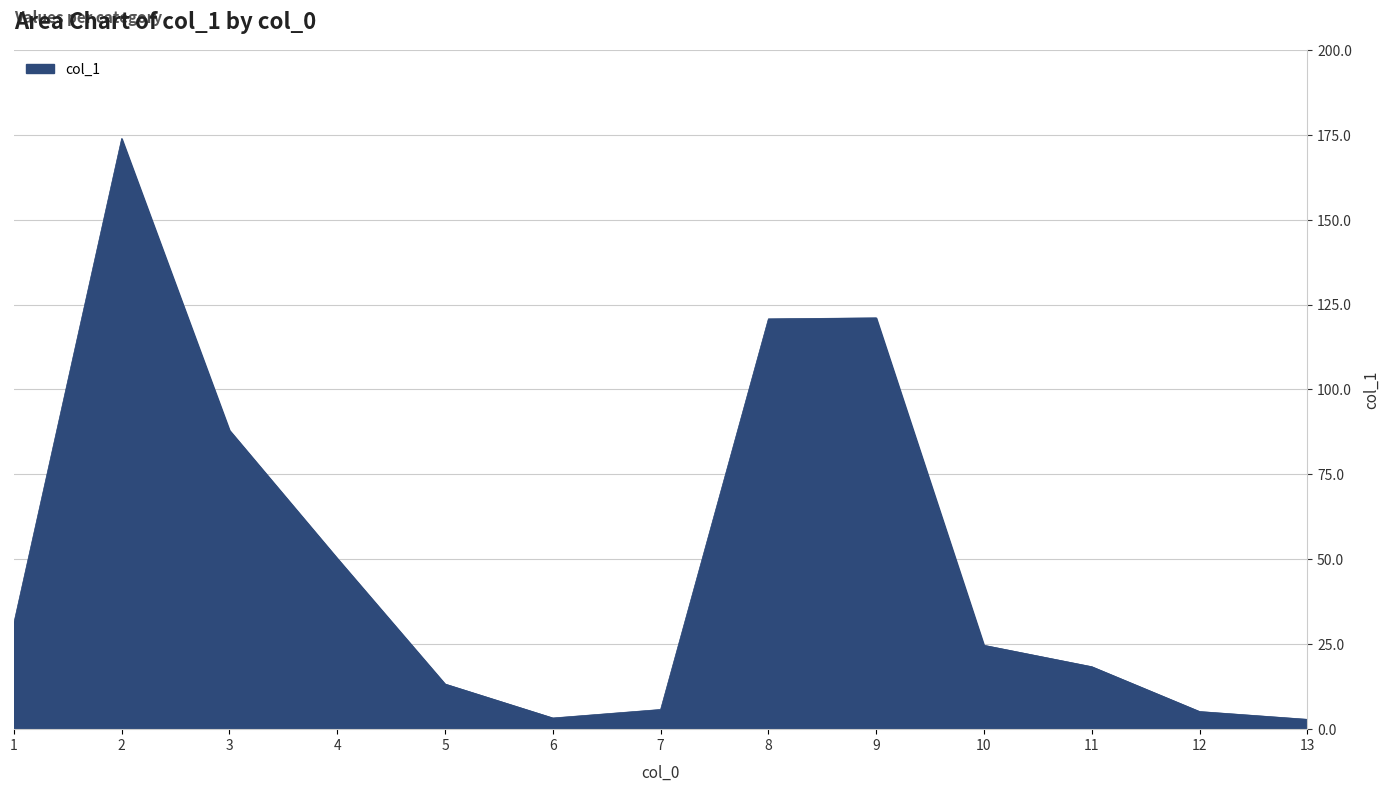

The chart shows a value of 4.8 at 9. True or false?

False